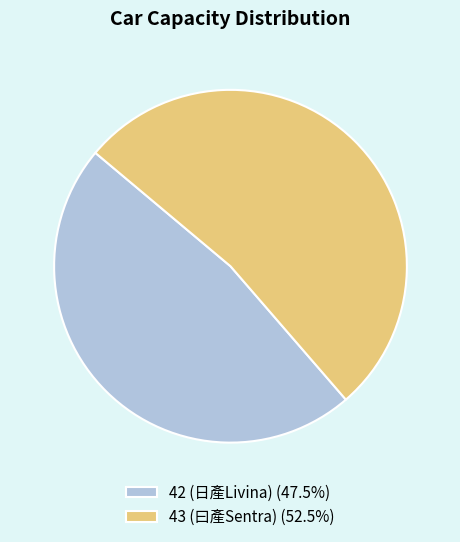

Is it true that 43 (曰產Sentra) is 53% of the pie?

True